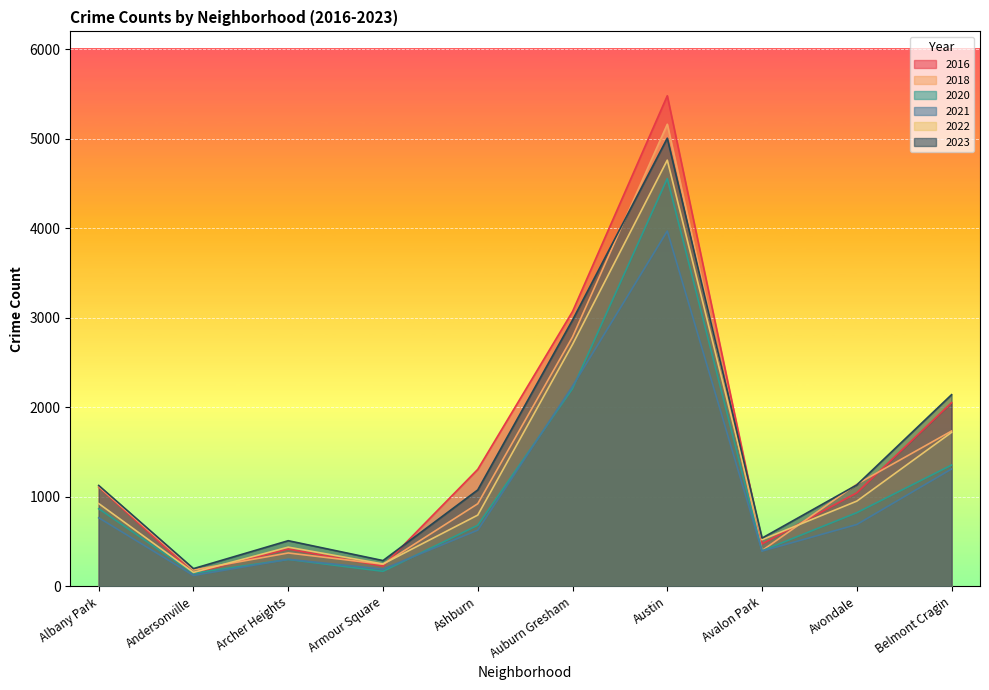

What is the sum of the 2020 values at Albany Park and Austin?

5424